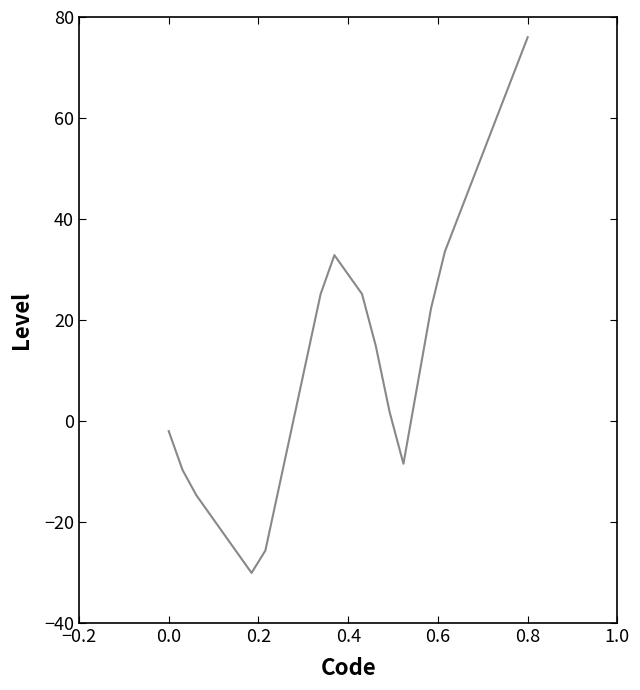

What is the greatest value displayed?

76.0